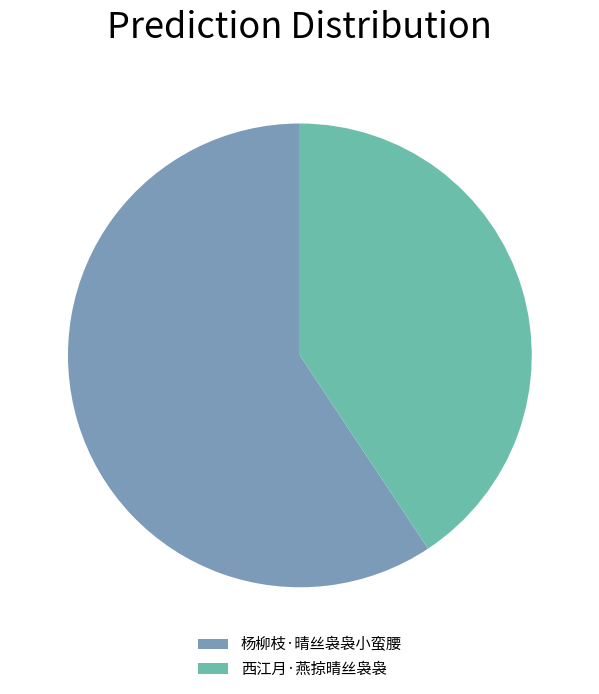

Is it true that 杨柳枝·晴丝袅袅小蛮腰 is 52% of the pie?

False